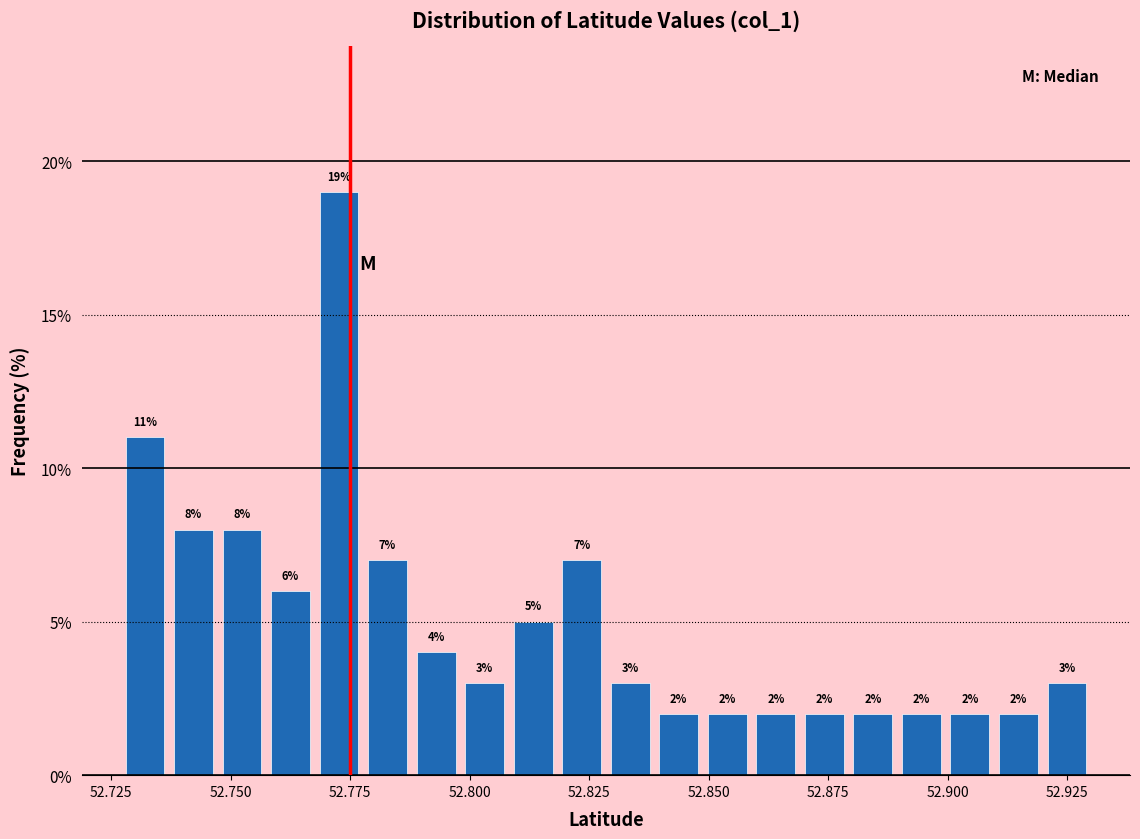

Around what value on the x-axis is the tallest bar? Give the approximate position of its centre, as read against the axis.

52.775